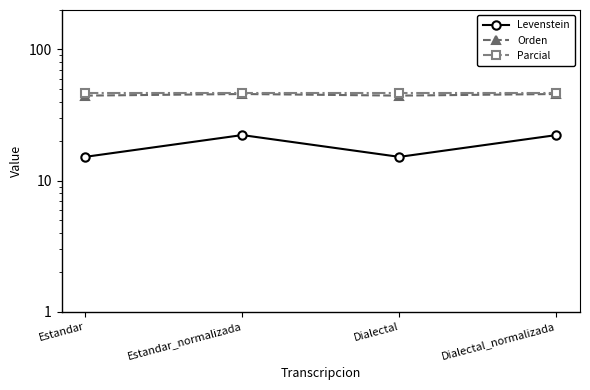

How many series are shown in this chart?

3